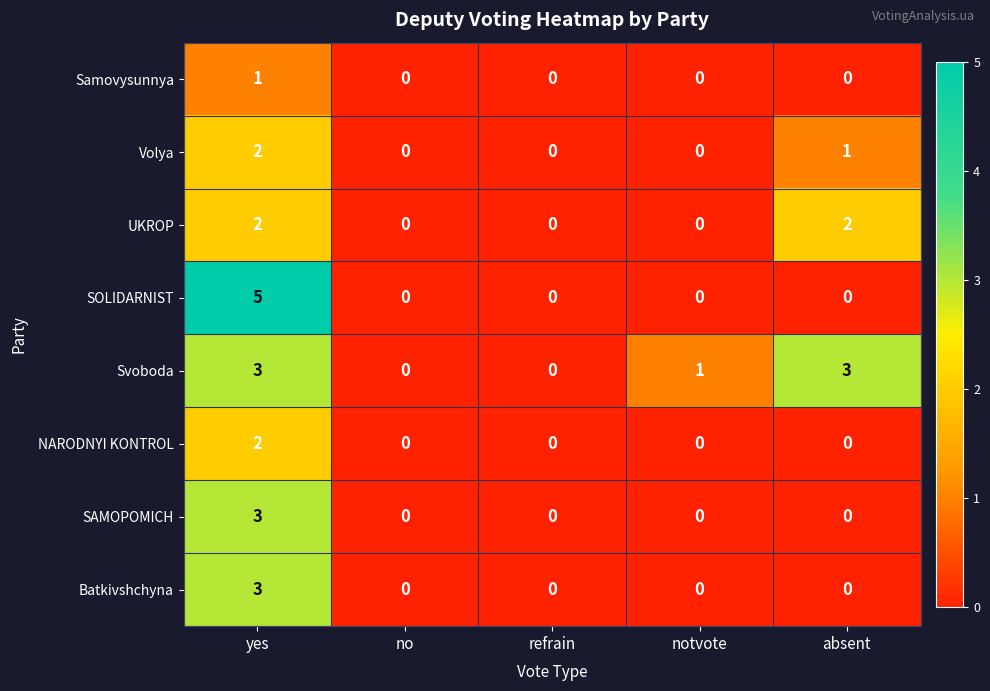

What is the sum of all Volya values?

3